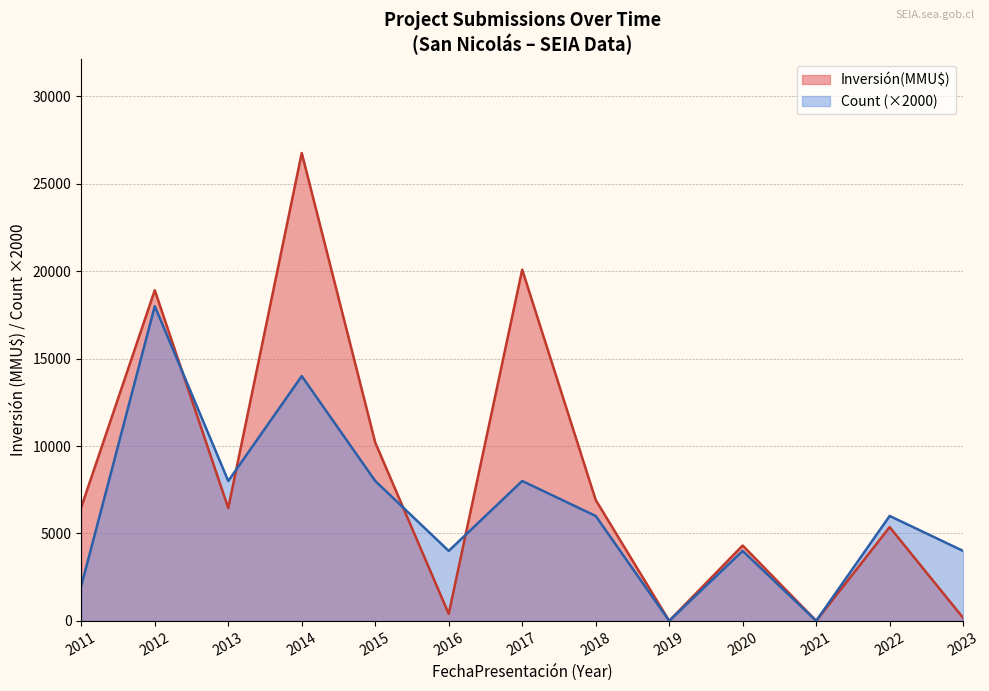

Where is Inversión(MMU$) nearest to the value 13380?

2015